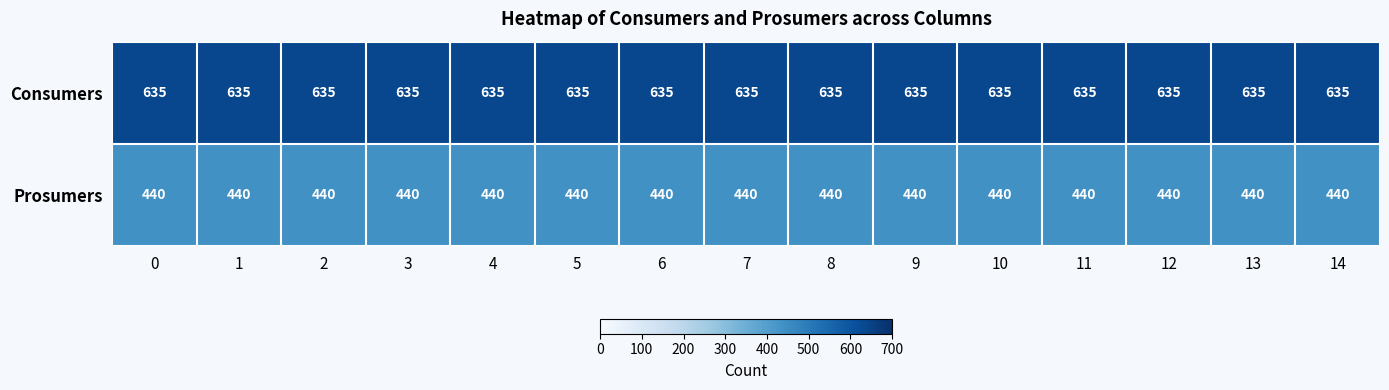

What is the sum of all Consumers values?

9525